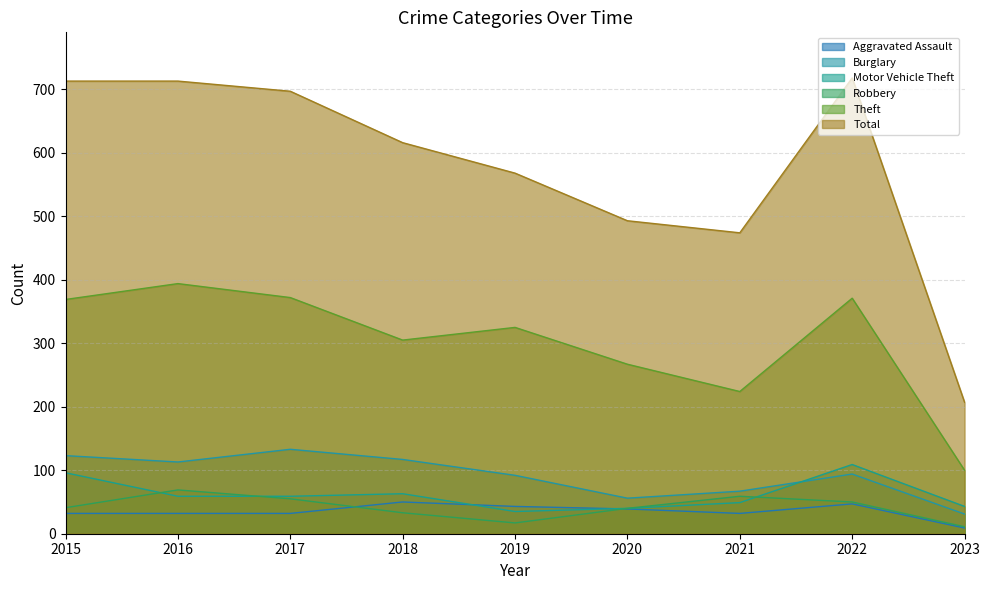

The Robbery series shows 3 at 2023. True or false?

False